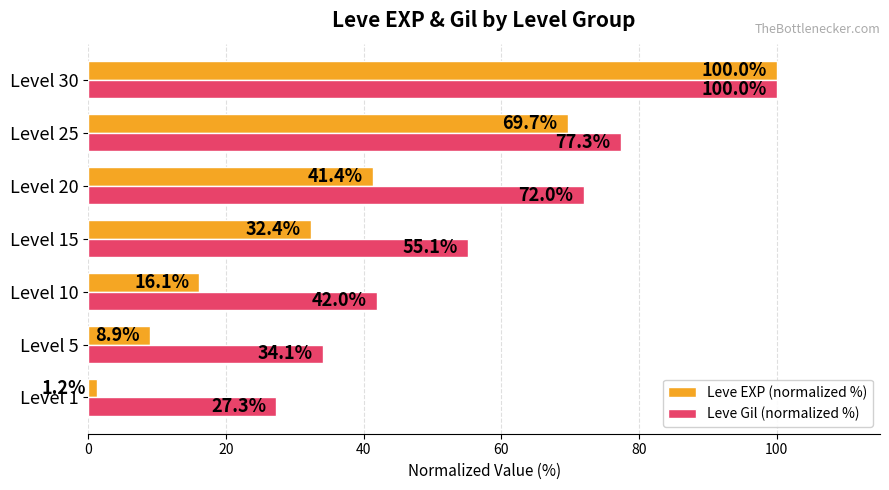

What is the difference between the second highest and minimum values in the Leve EXP (normalized %) series?

68.5